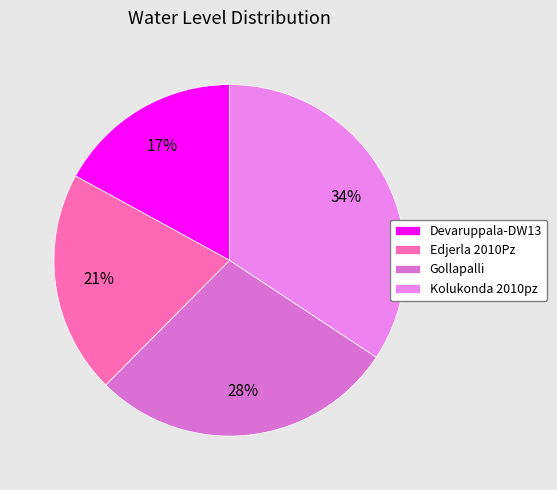

Does Gollapalli represent more than half of the total?

No